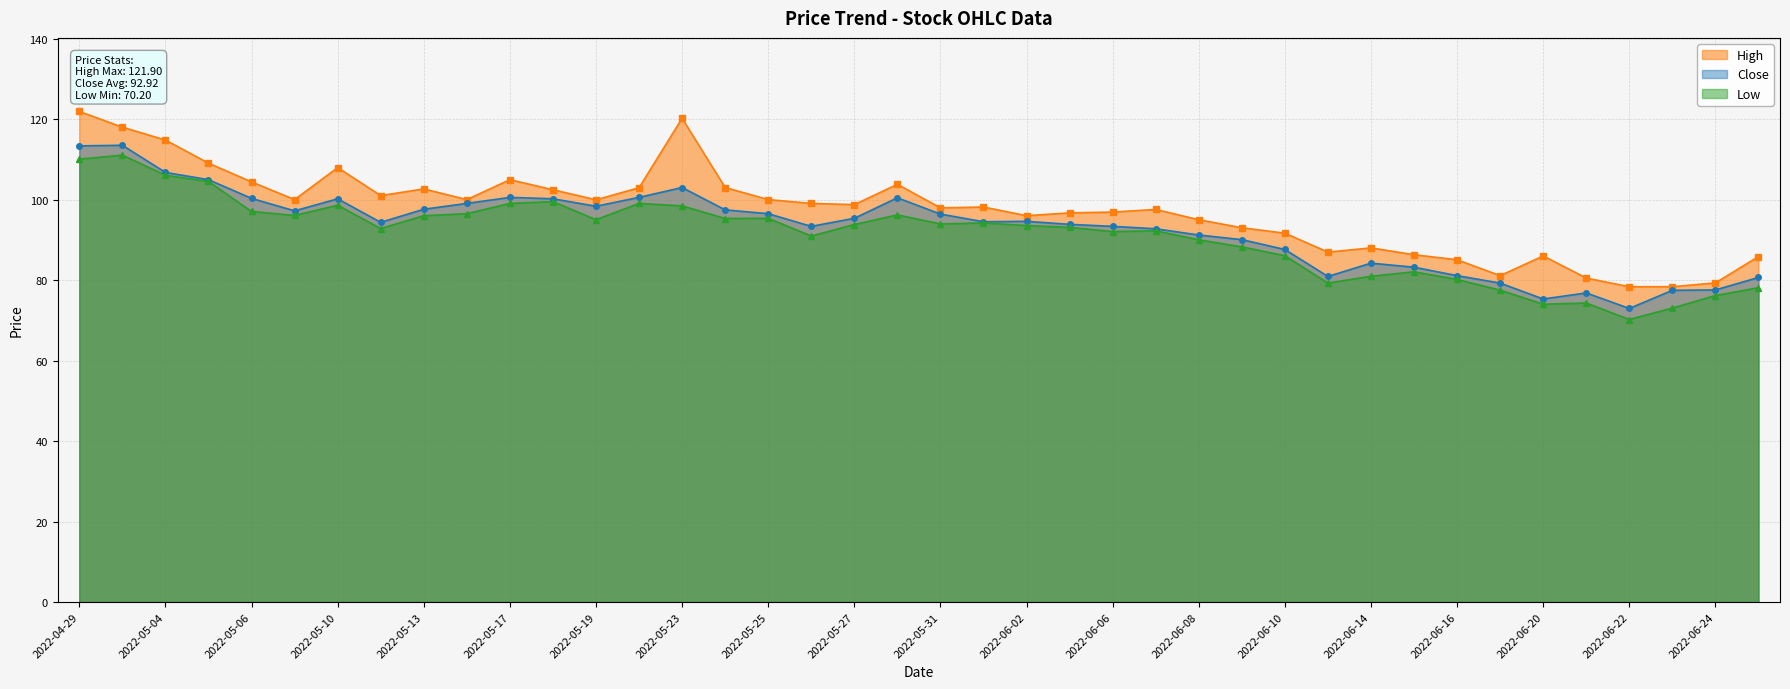

What is the minimum value for Low?

70.2